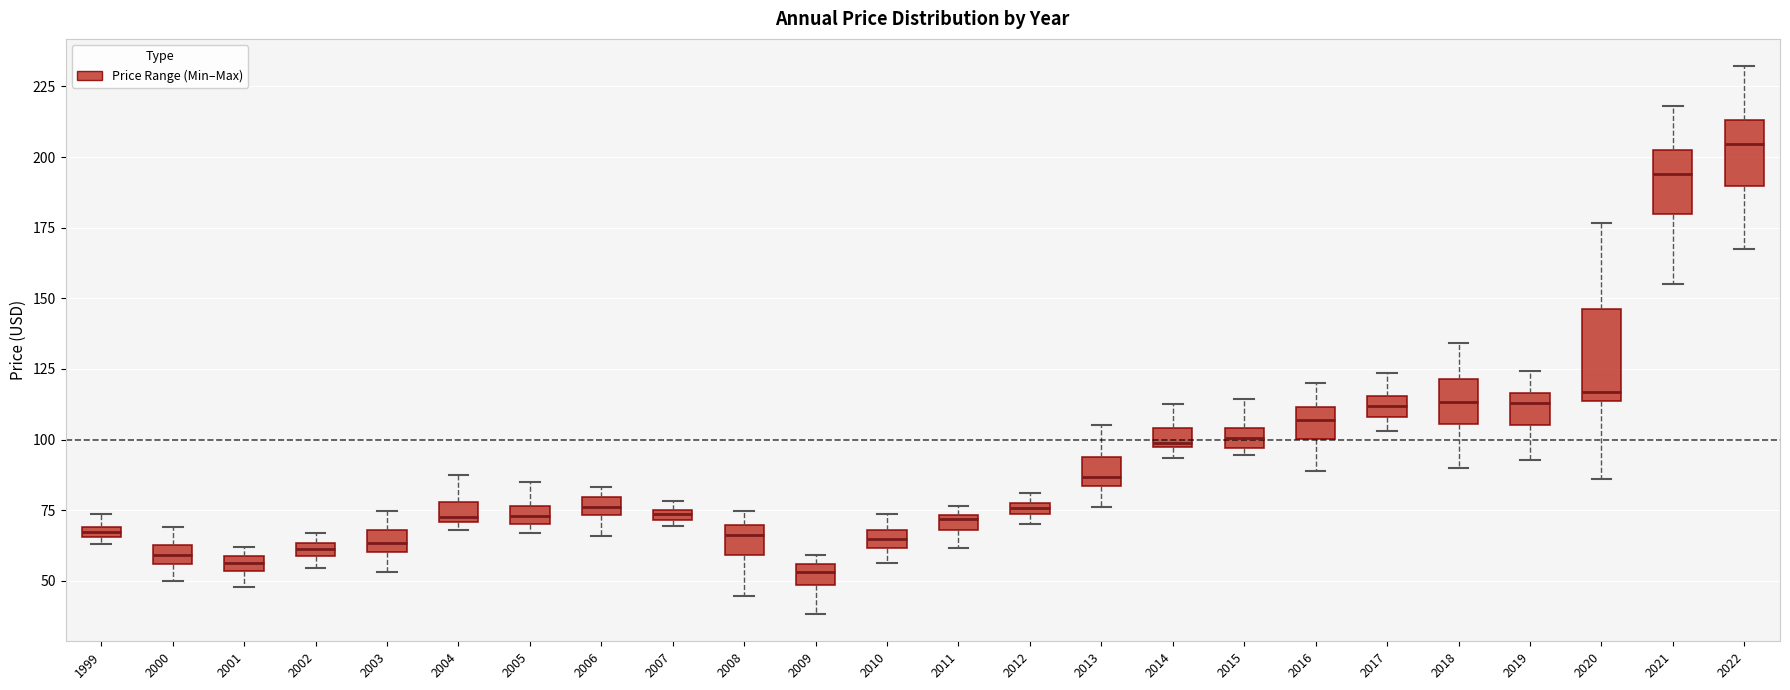

Comparing the boxes themselves (not the whiskers), which one is the tallest?

2020